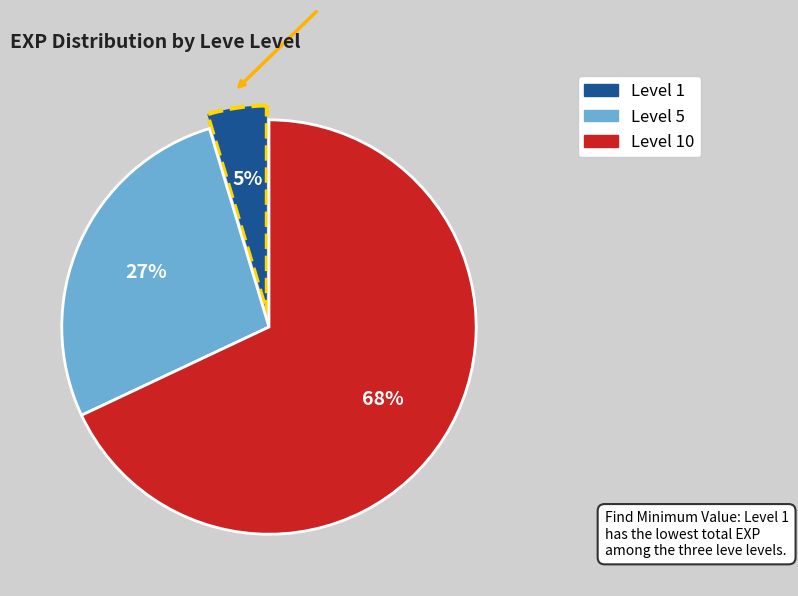

To the nearest percent, what is the difference between the largest and smallest slice percentages?

63%